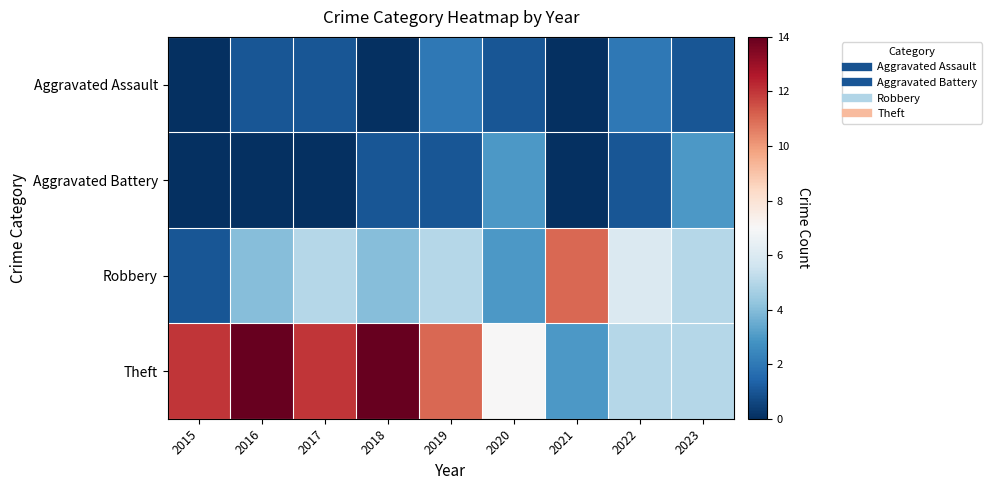

Reading left to right, what are all the values shown in this chart?

Aggravated Assault: 2015=0	2016=1	2017=1	2018=0	2019=2	2020=1	2021=0	2022=2	2023=1
Aggravated Battery: 2015=0	2016=0	2017=0	2018=1	2019=1	2020=3	2021=0	2022=1	2023=3
Robbery: 2015=1	2016=4	2017=5	2018=4	2019=5	2020=3	2021=11	2022=6	2023=5
Theft: 2015=12	2016=14	2017=12	2018=14	2019=11	2020=7	2021=3	2022=5	2023=5